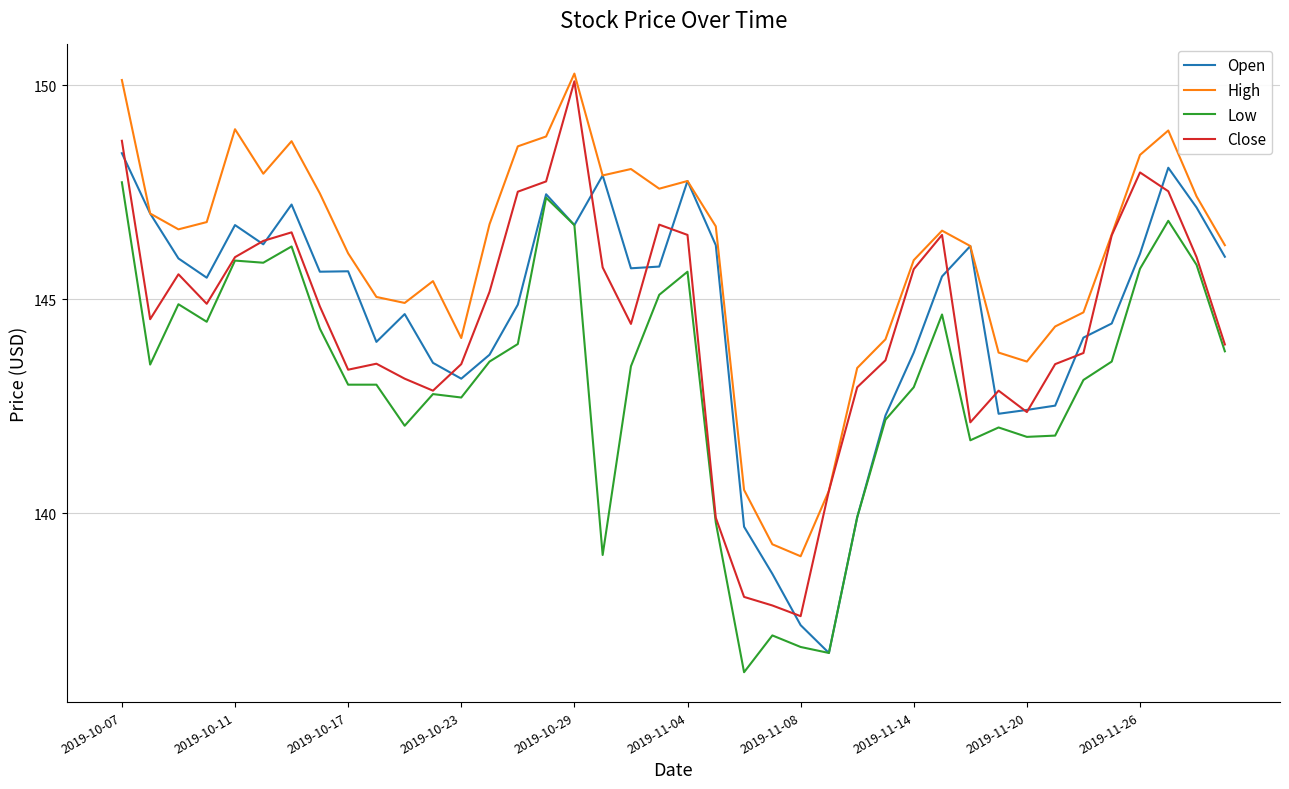

What is the minimum value for High?

139.0